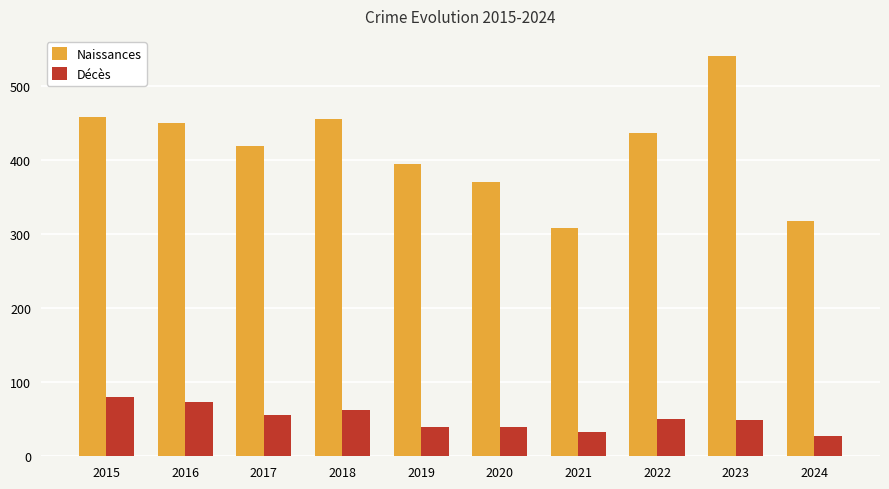

Which series has the largest total across all categories?

Naissances